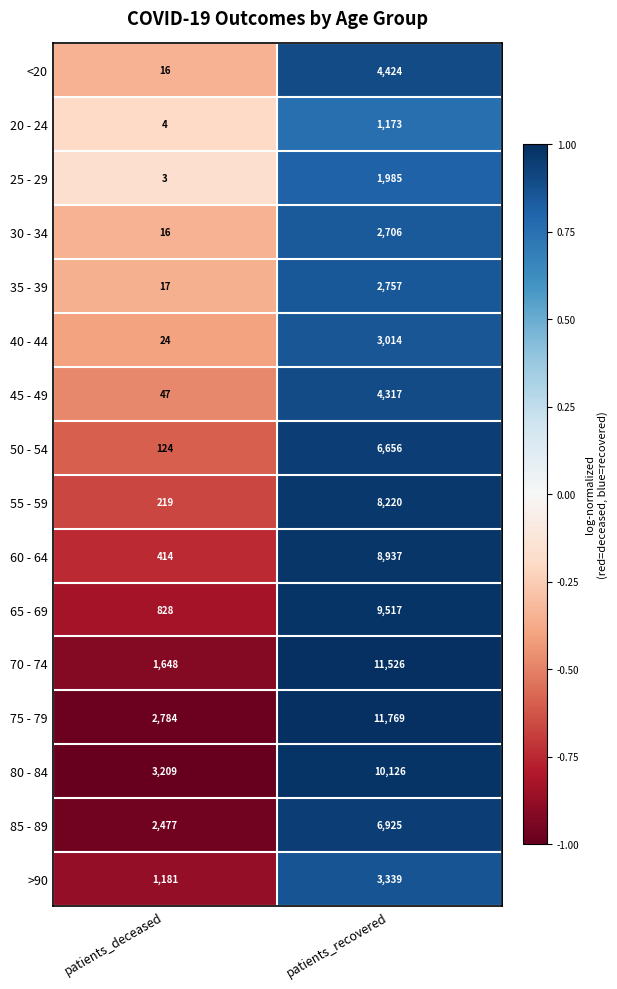

Which category has the highest value in the 50 - 54 series?

patients_recovered